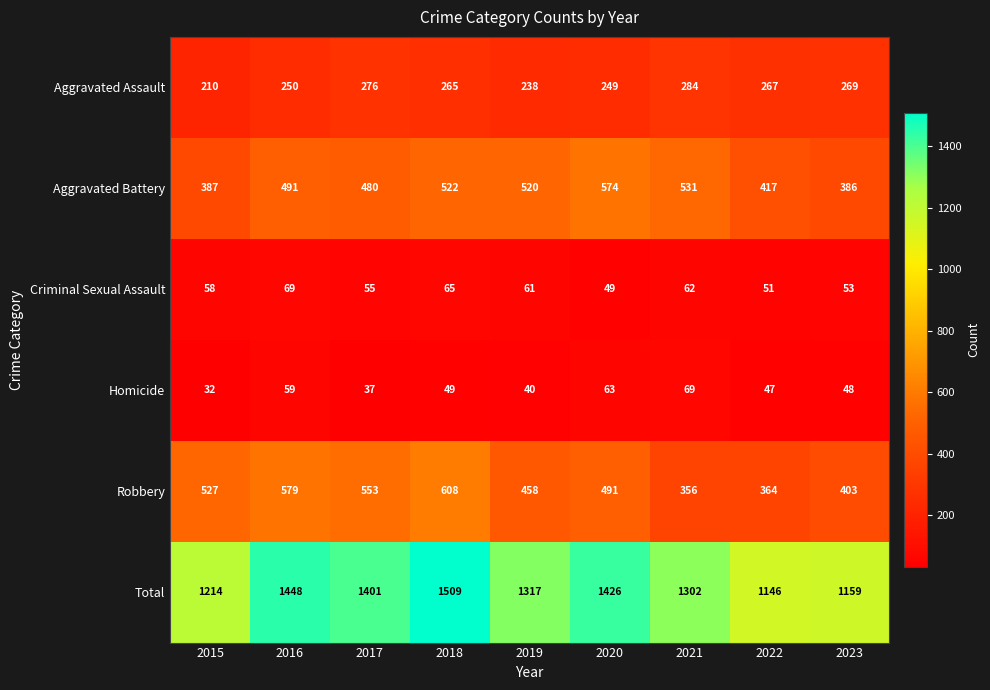

What is the difference between the maximum and minimum values in the Total series?

363